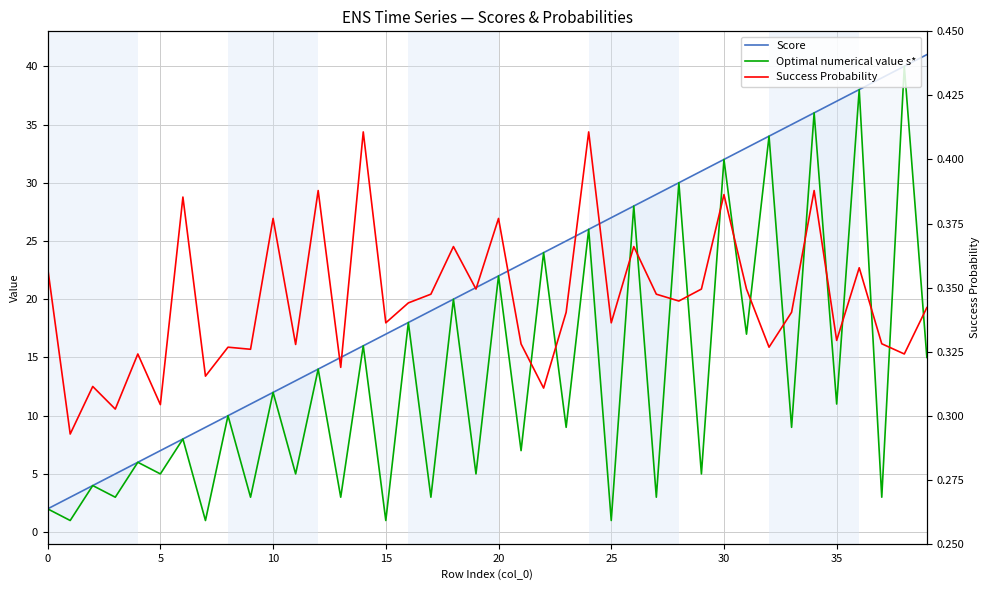

Which series has the widest spread of values?

Score